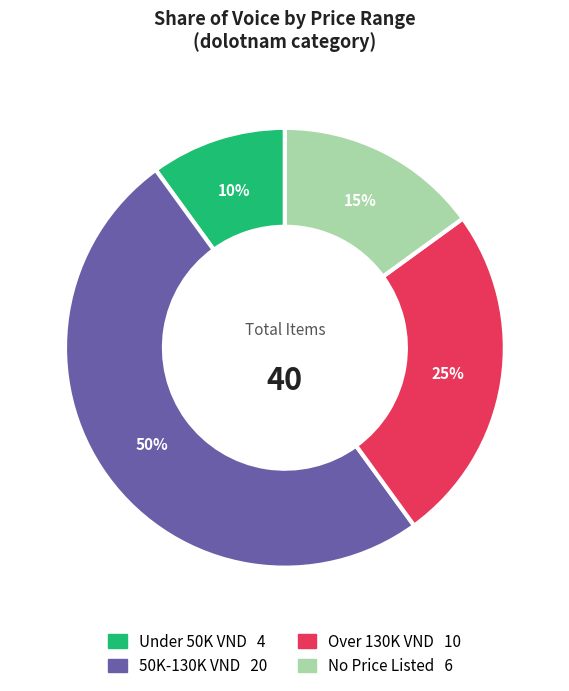

To the nearest percent, what is the average slice percentage?

25%